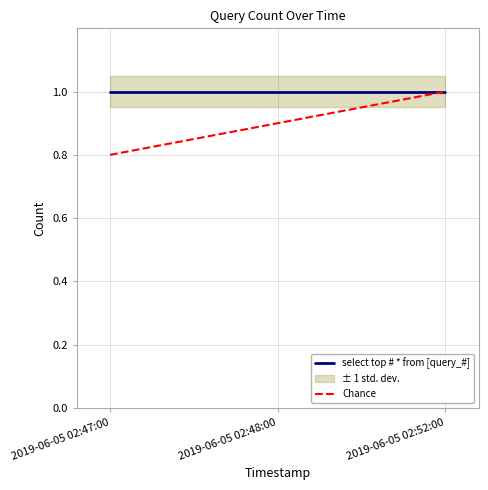

What is the difference between the highest and lowest values at 2019-06-05 02:48:00?

0.1